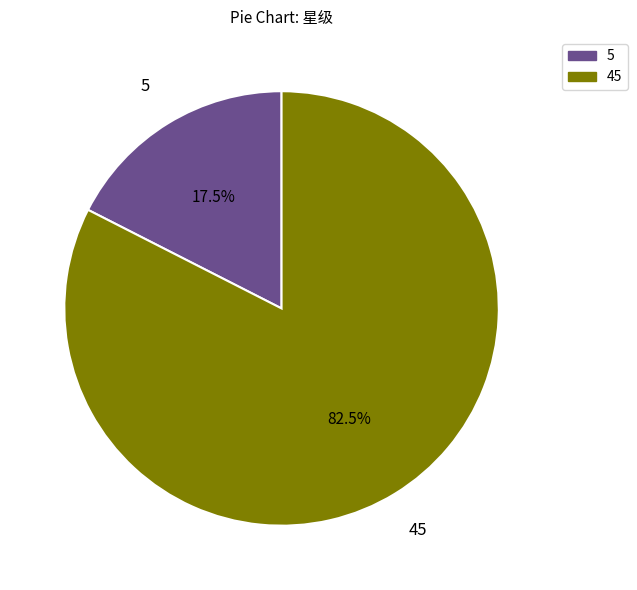

Between 45 and 5, which is larger?

45